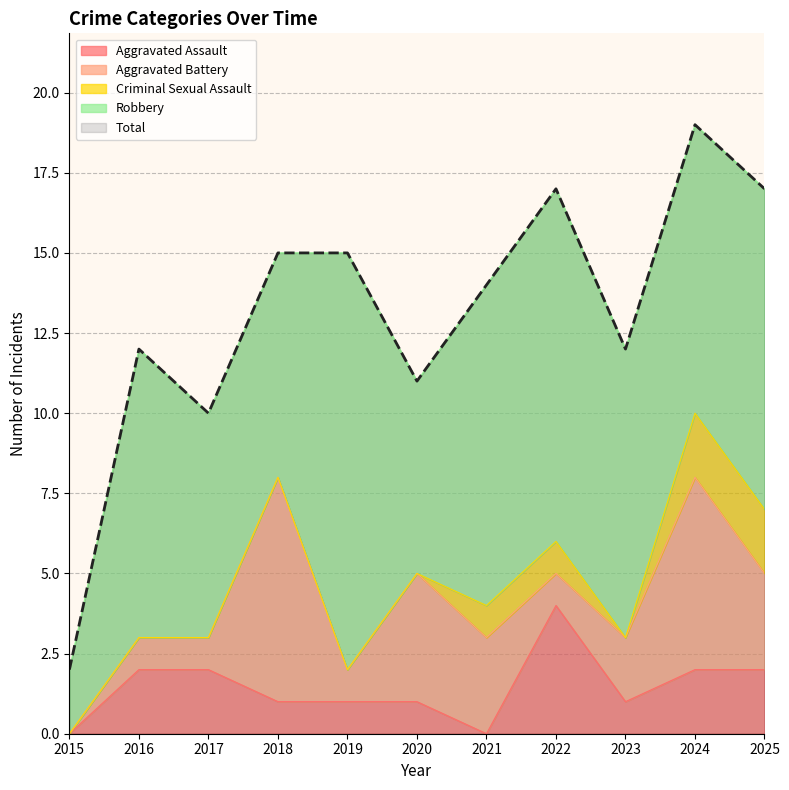

Between 2022 and 2020, which is larger?

2022